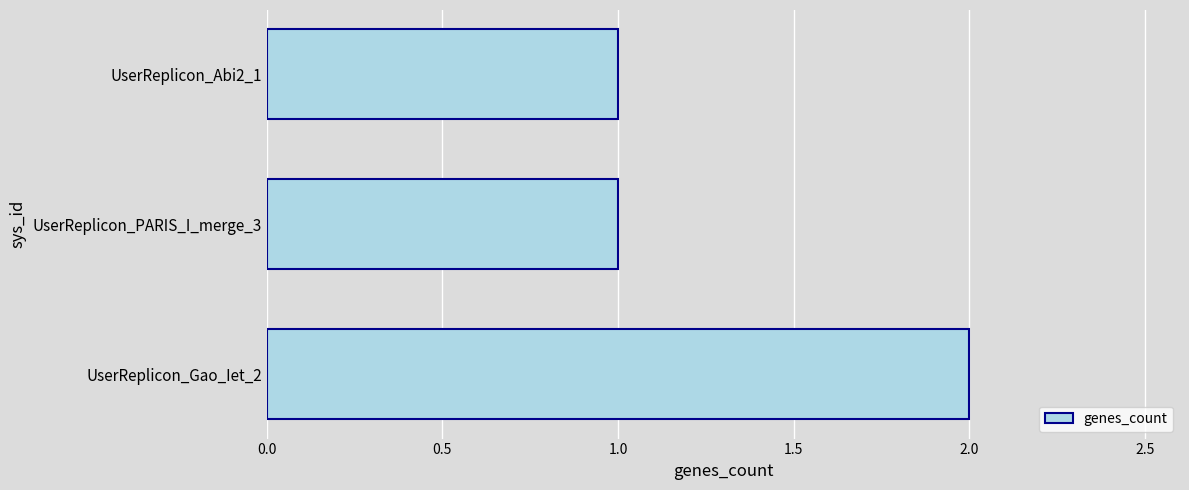

Reading top to bottom, what are all the values shown in this chart?

1	1	2